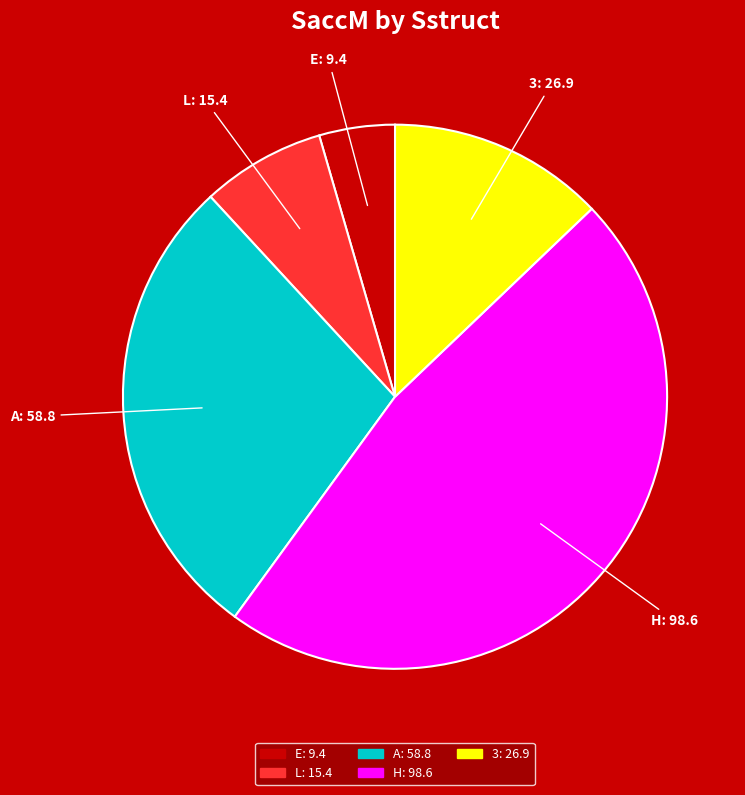

Is the sum of L and E greater than half?

No